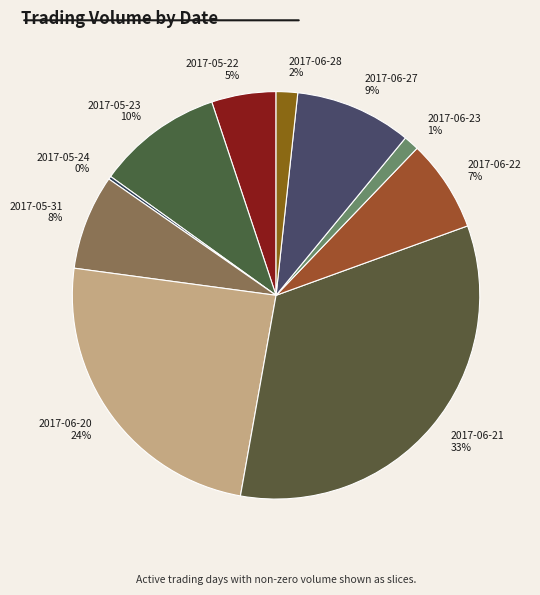

What is the ratio of the value at 2017-06-28 to the value at 2017-05-31?

0.2